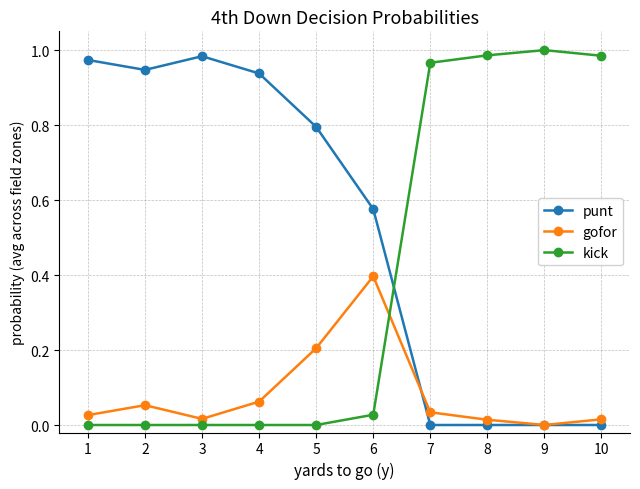

Which series has the largest total across all categories?

punt